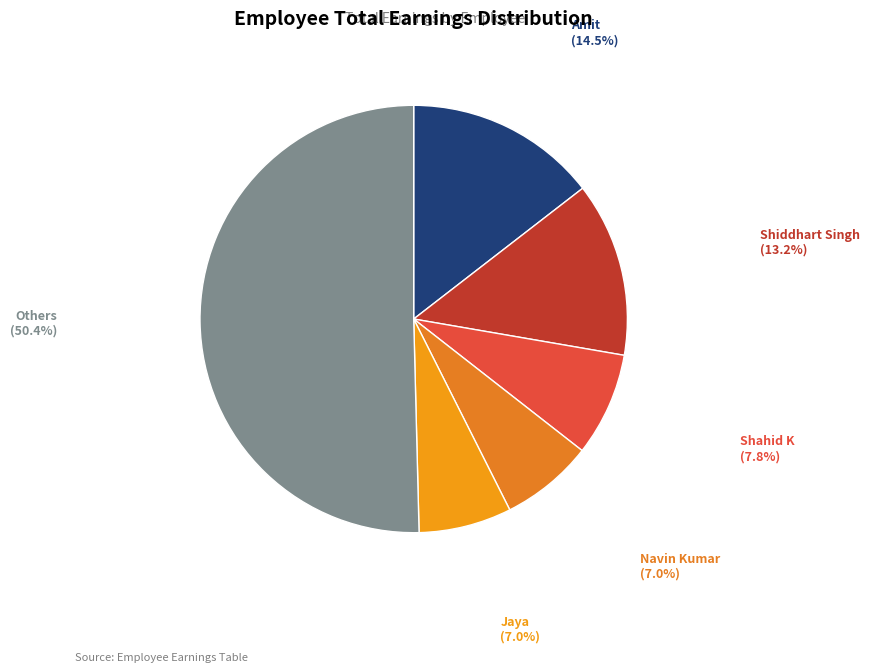

What portion of the pie excludes Shiddhart Singh (13.2%)?

86.8%